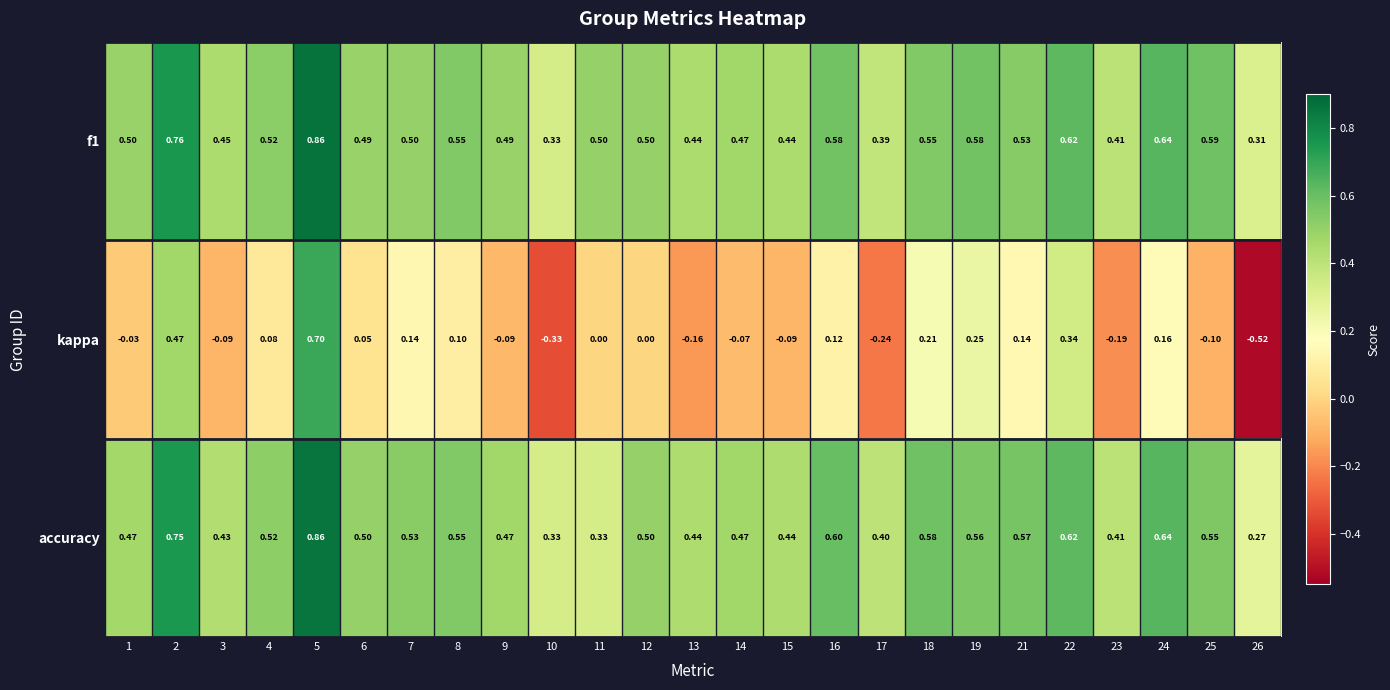

Which series changed the most between 10 and 18?

kappa